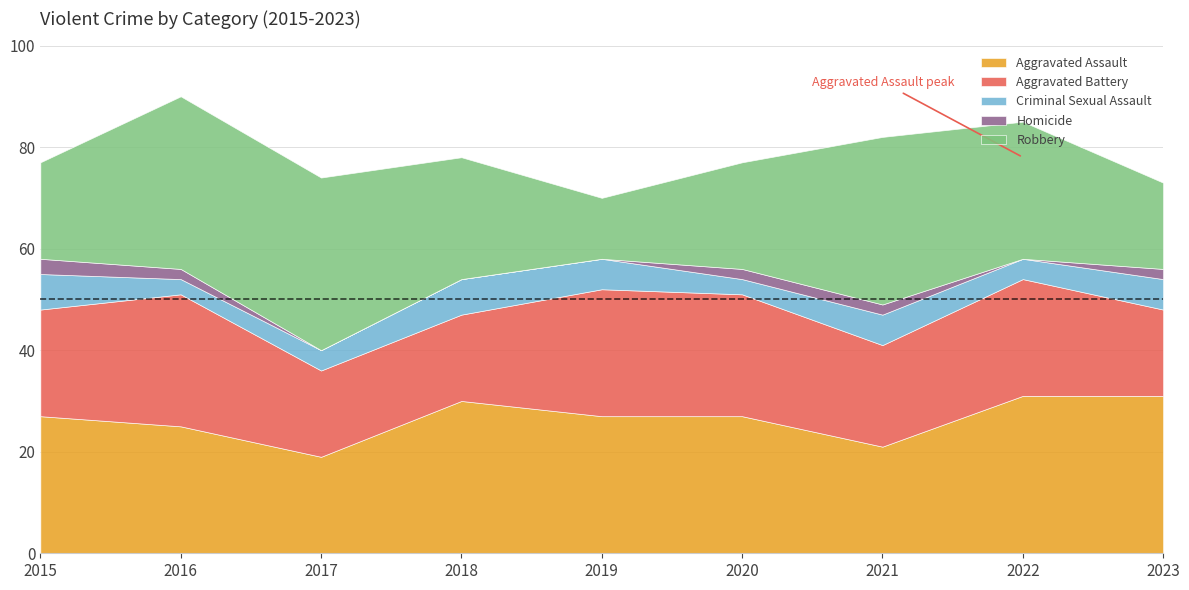

Reading left to right, list all the values displayed in this chart.

Aggravated Assault: 27	25	19	30	27	27	21	31	31
Aggravated Battery: 21	26	17	17	25	24	20	23	17
Criminal Sexual Assault: 7	3	4	7	6	3	6	4	6
Homicide: 3	2	0	0	0	2	2	0	2
Robbery: 19	34	34	24	12	21	33	27	17